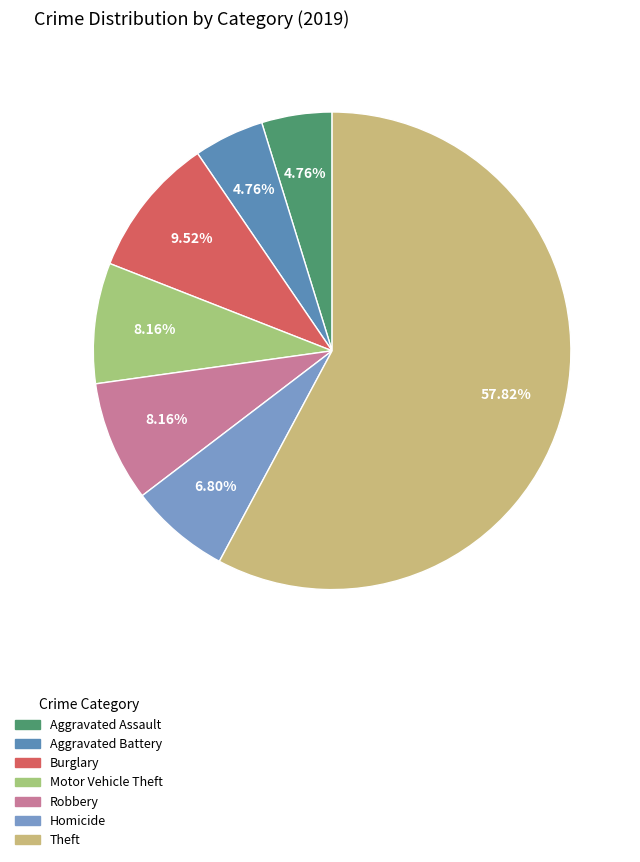

Count the number of slices in the pie.

7